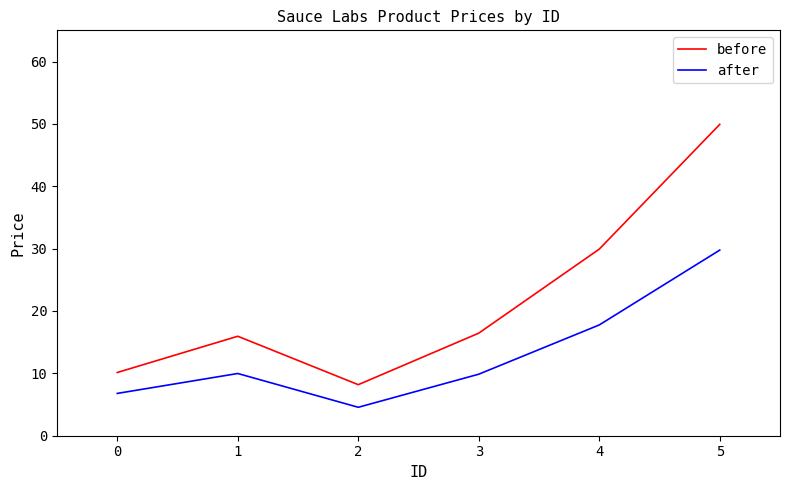

What is the total value across all series at 1?

25.9